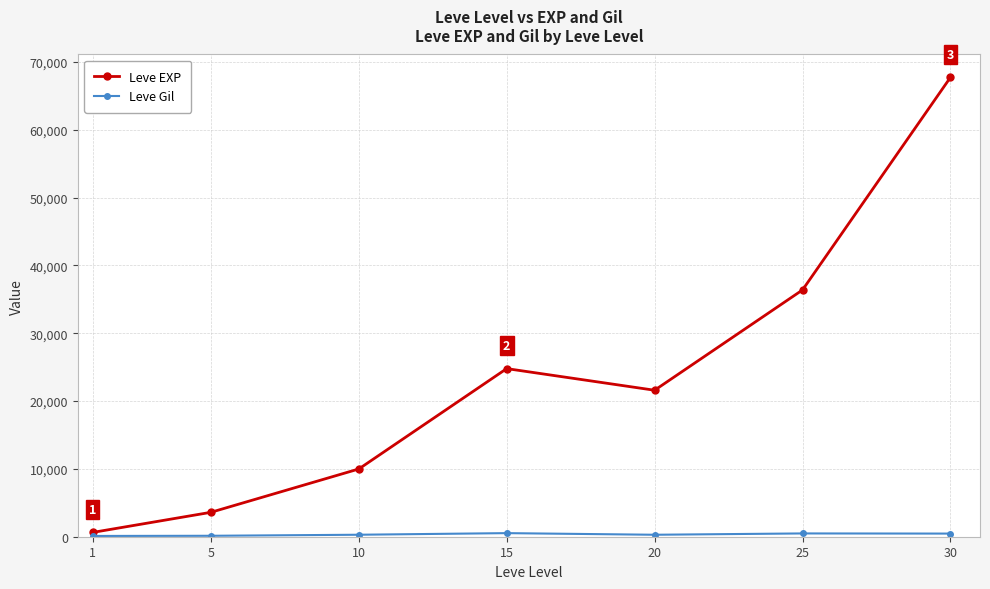

At which category is the sum across all series the highest?

30